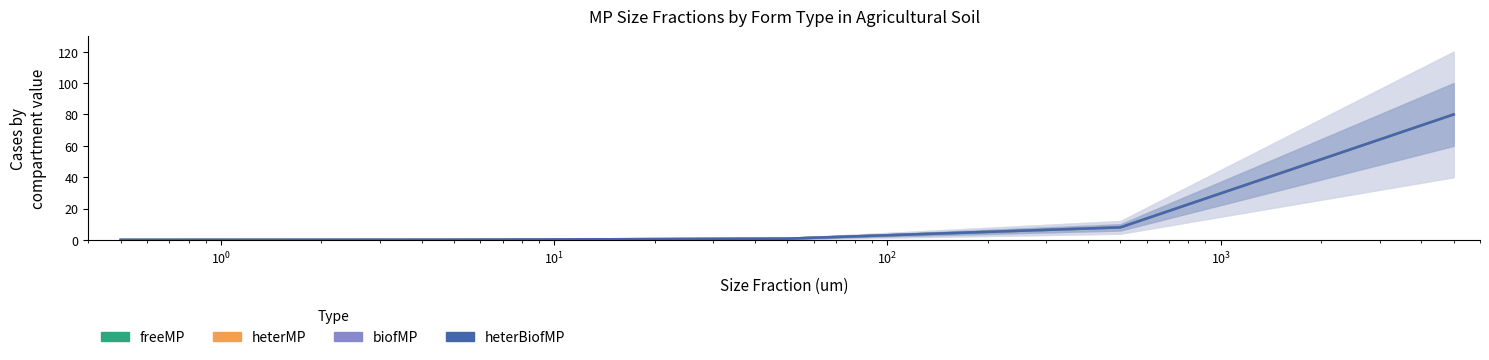

Count the number of data series in this chart.

4